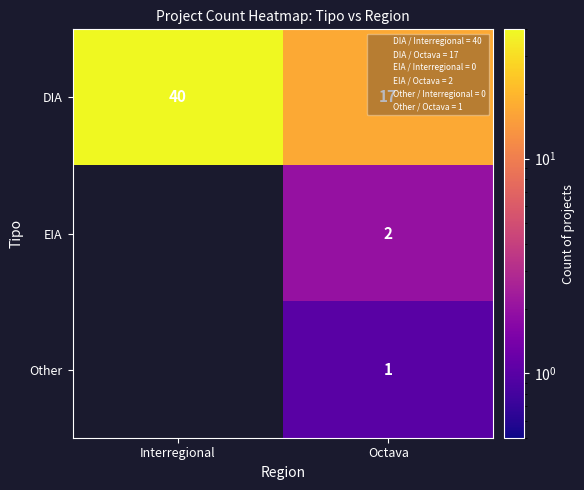

What is the difference between the highest and lowest values at Octava?

16